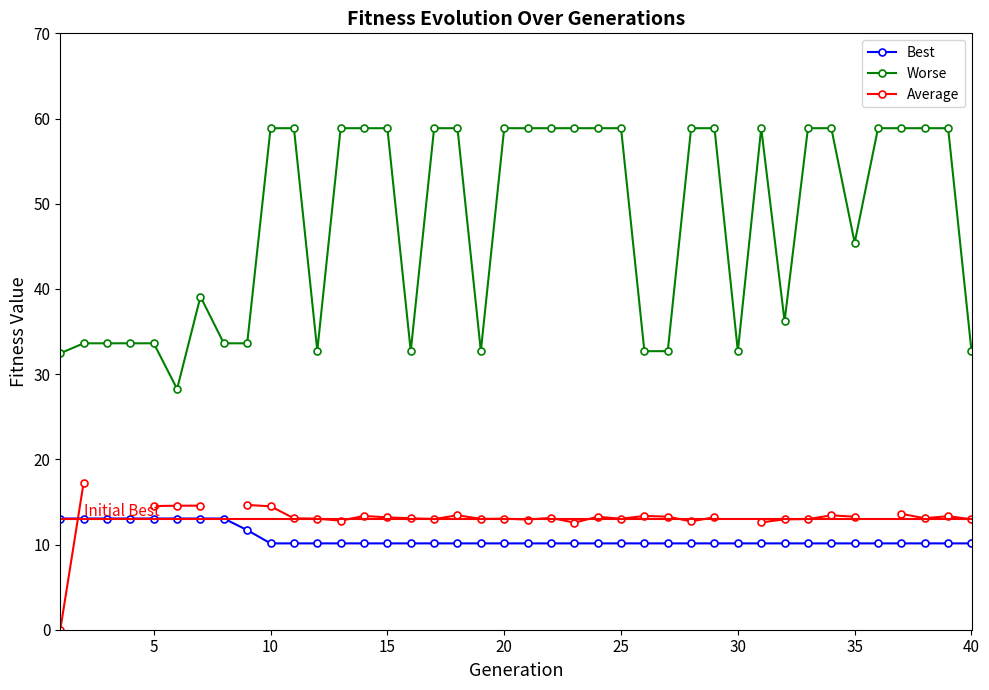

True or false: Worse and Average cross at least once.

False